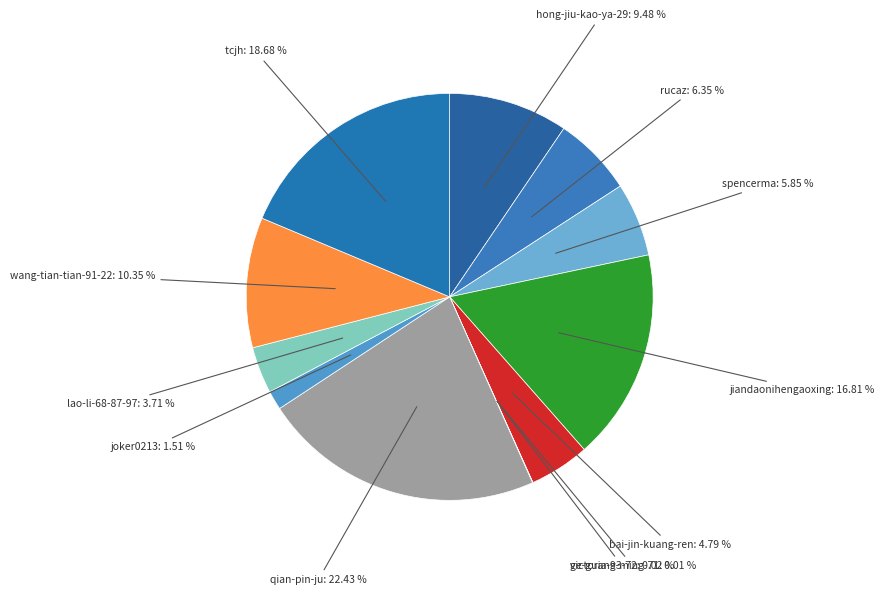

How much of the chart is everything except tcjh?

81.3%